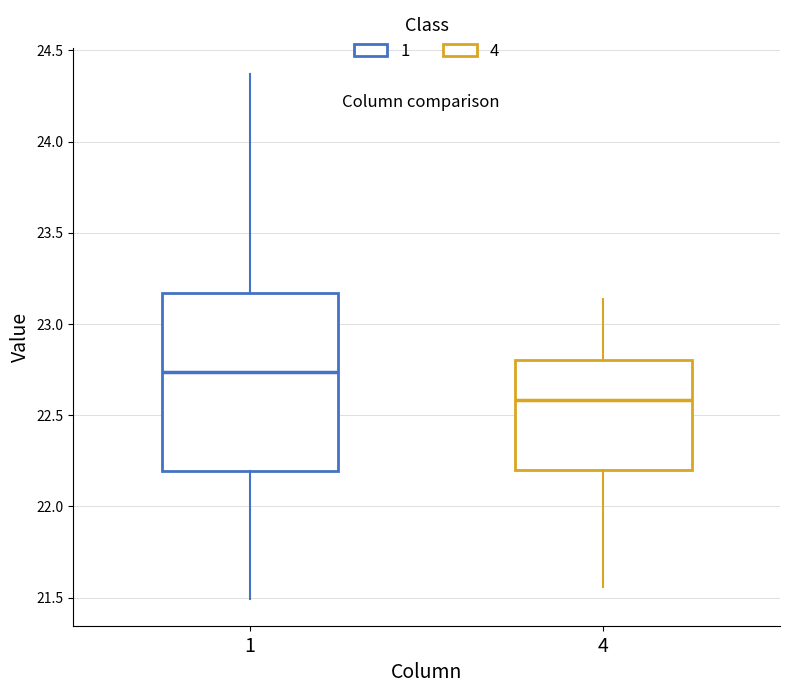

Reading left to right, read every box against the y-axis: the position of its median line, the range the box covers, and the ends of its whiskers. The values are not printed on the chart, so give them approximately, as read against the axis.

1: median 22.75, box 22.20 to 23.15, whiskers 21.50 to 24.35
4: median 22.60, box 22.20 to 22.80, whiskers 21.55 to 23.15